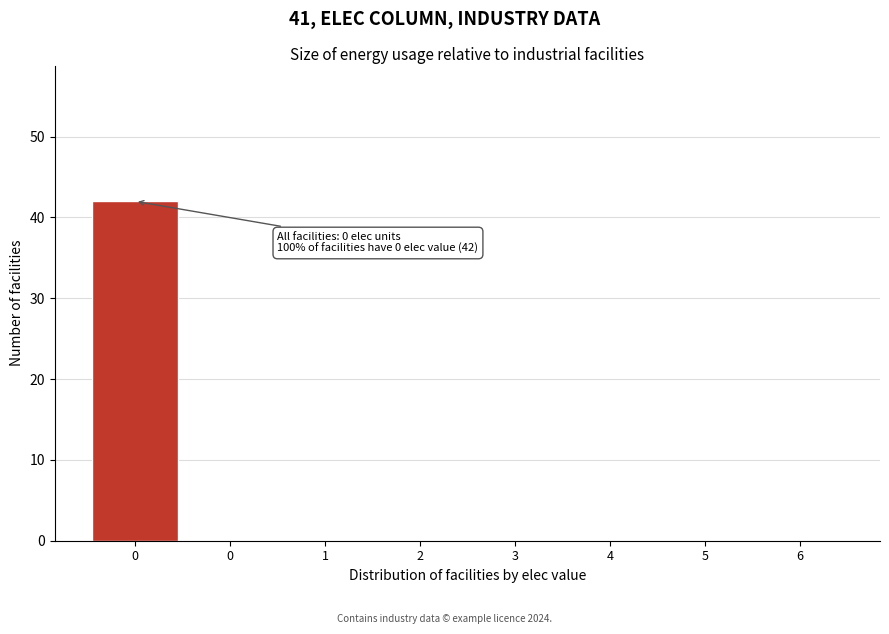

Count the number of categories in the chart.

8